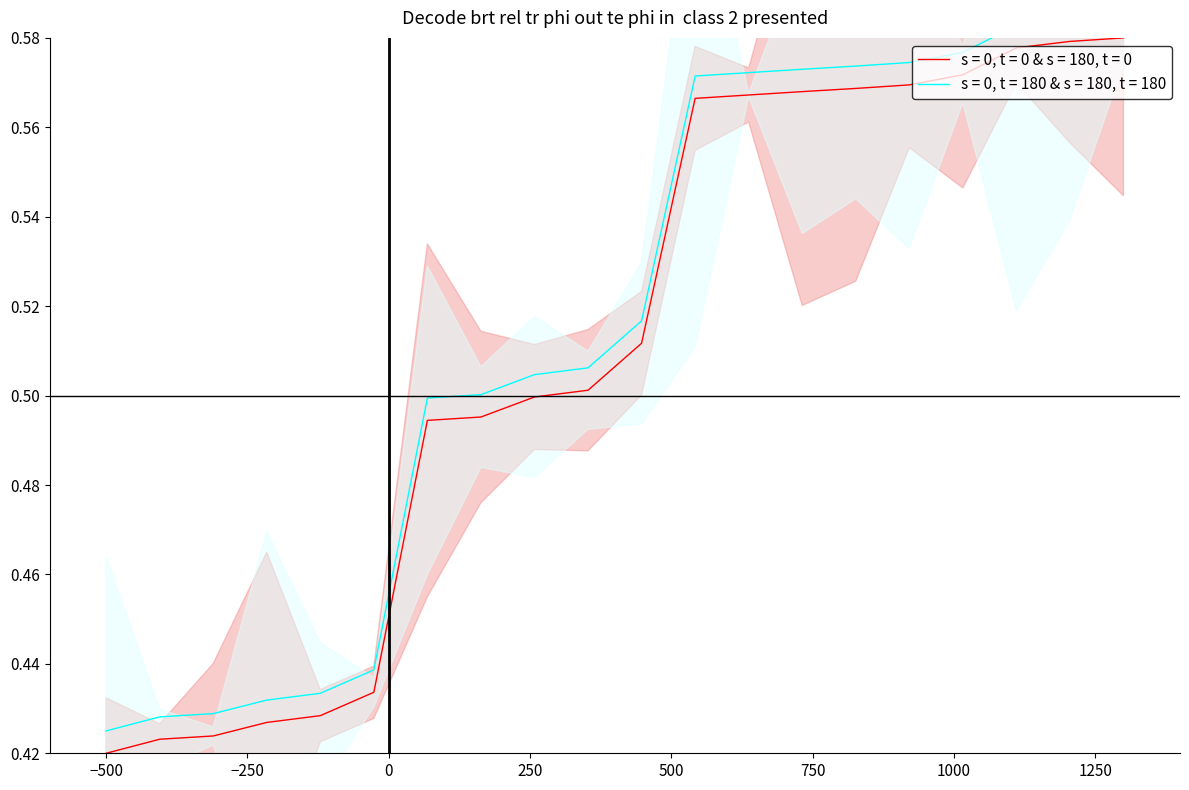

What is the value of the 3rd point from the left?

0.4